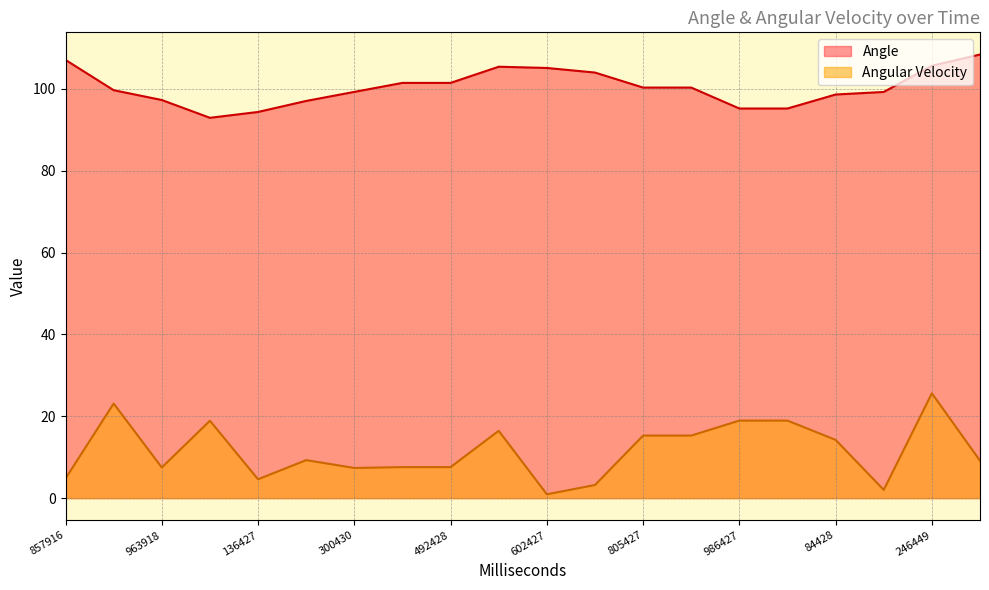

Which category has the lowest value across all series?

602427